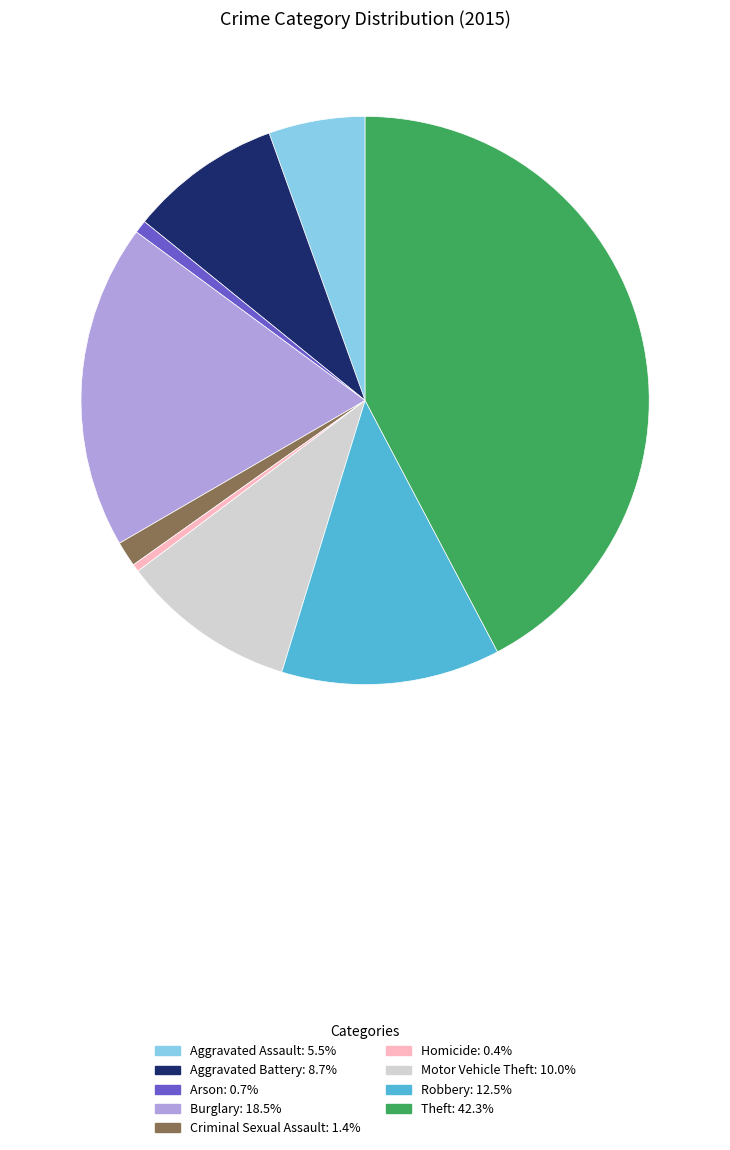

Do Criminal Sexual Assault: 1.4% and Aggravated Battery: 8.7% together represent more than half of the pie?

No